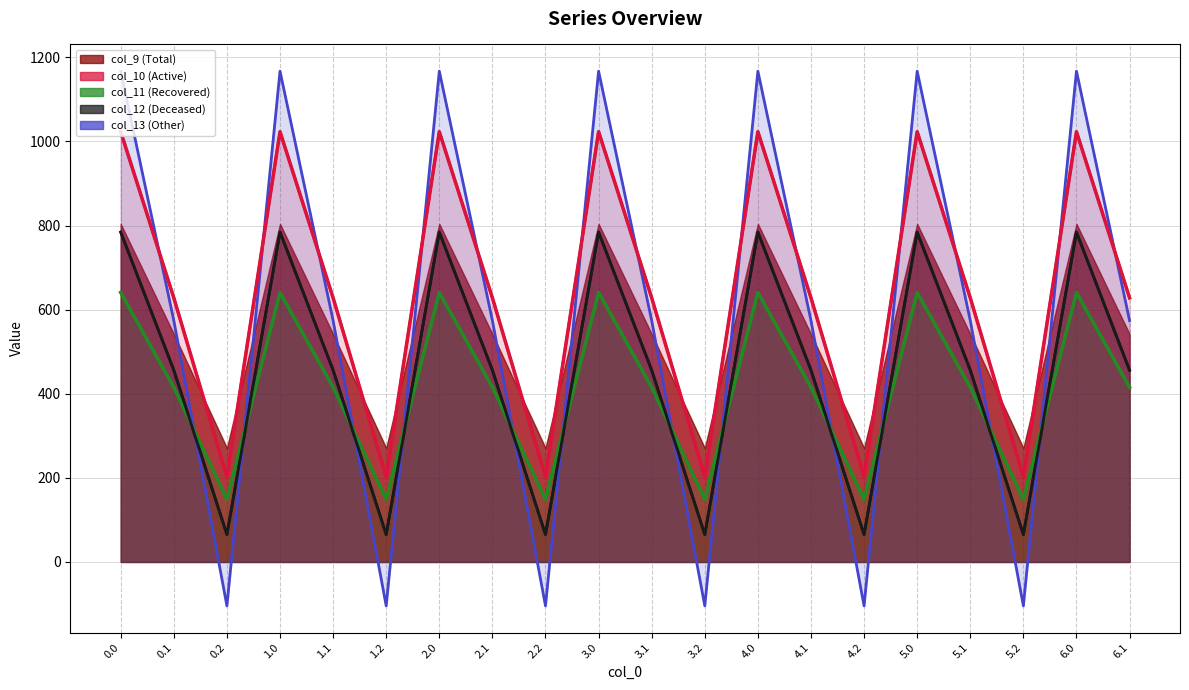

Is it true that col_10 equals 628.1 at 6.1?

True